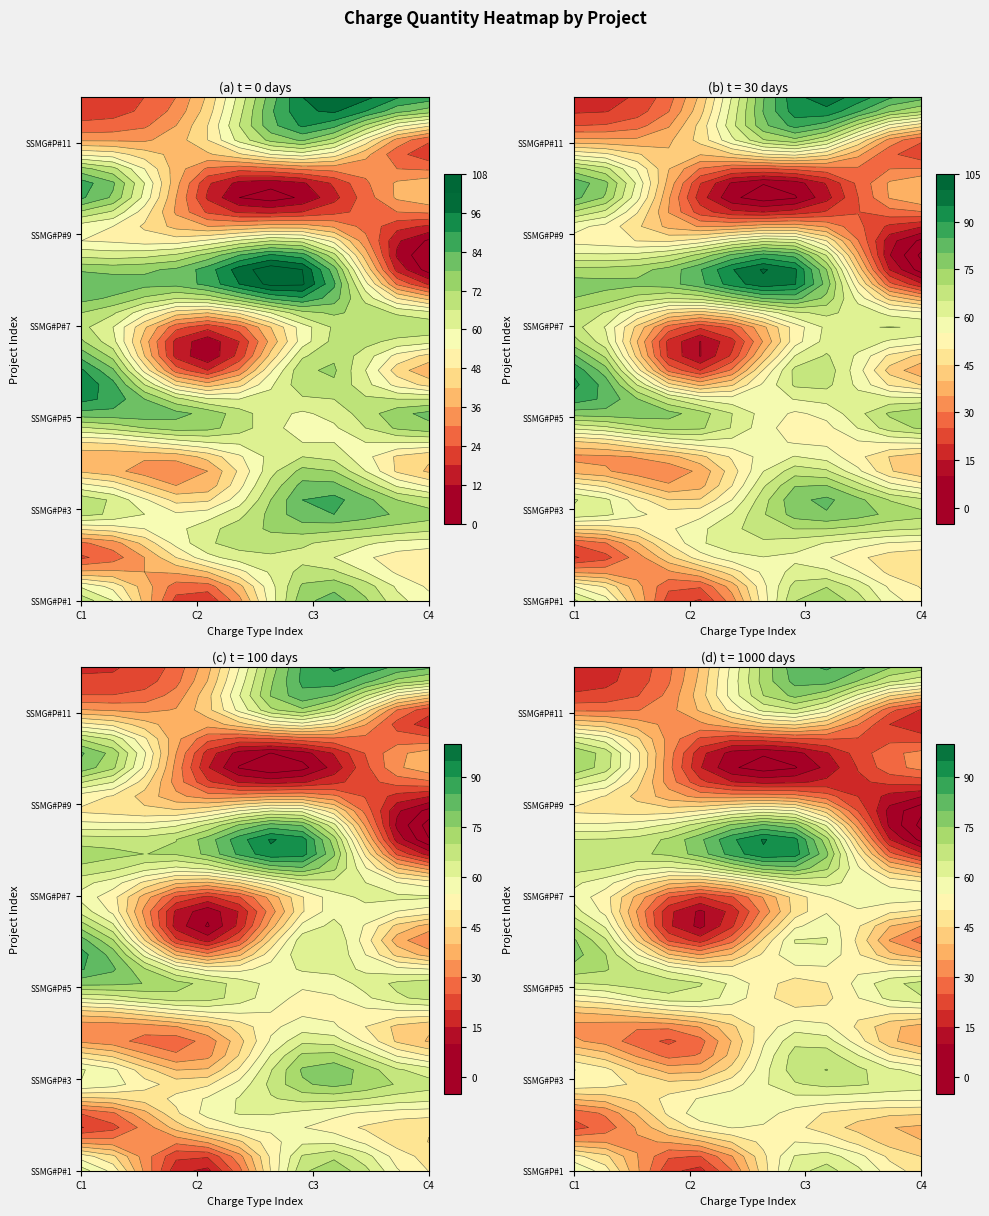

What is the minimum value for SSMG#P#4?

36